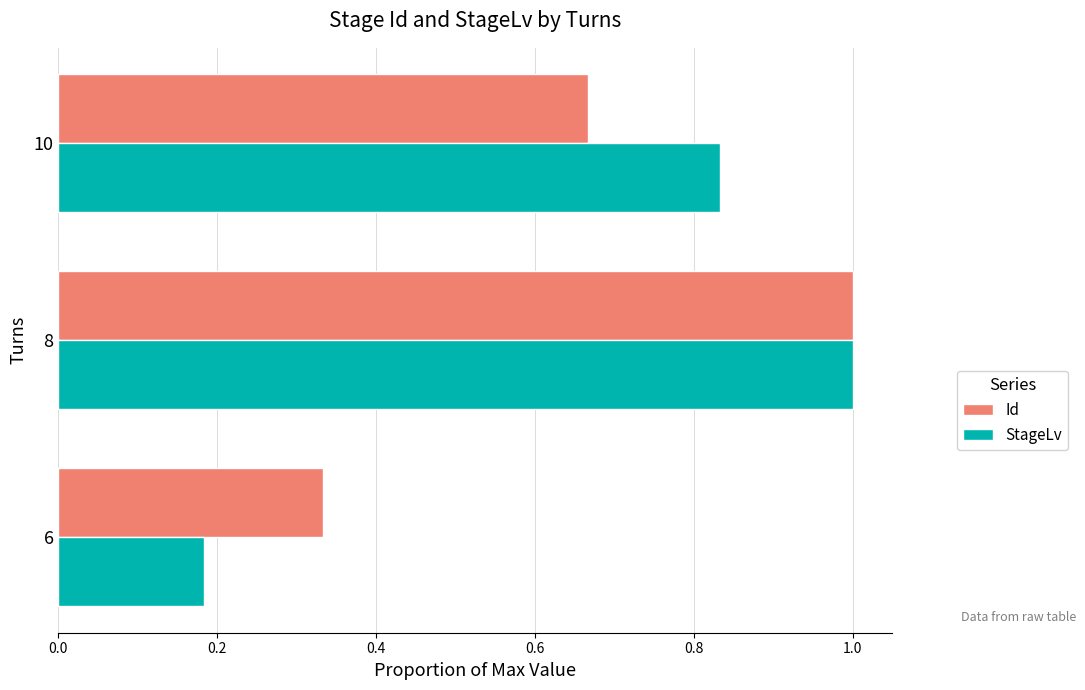

What is the sum of all Id values?

2.0